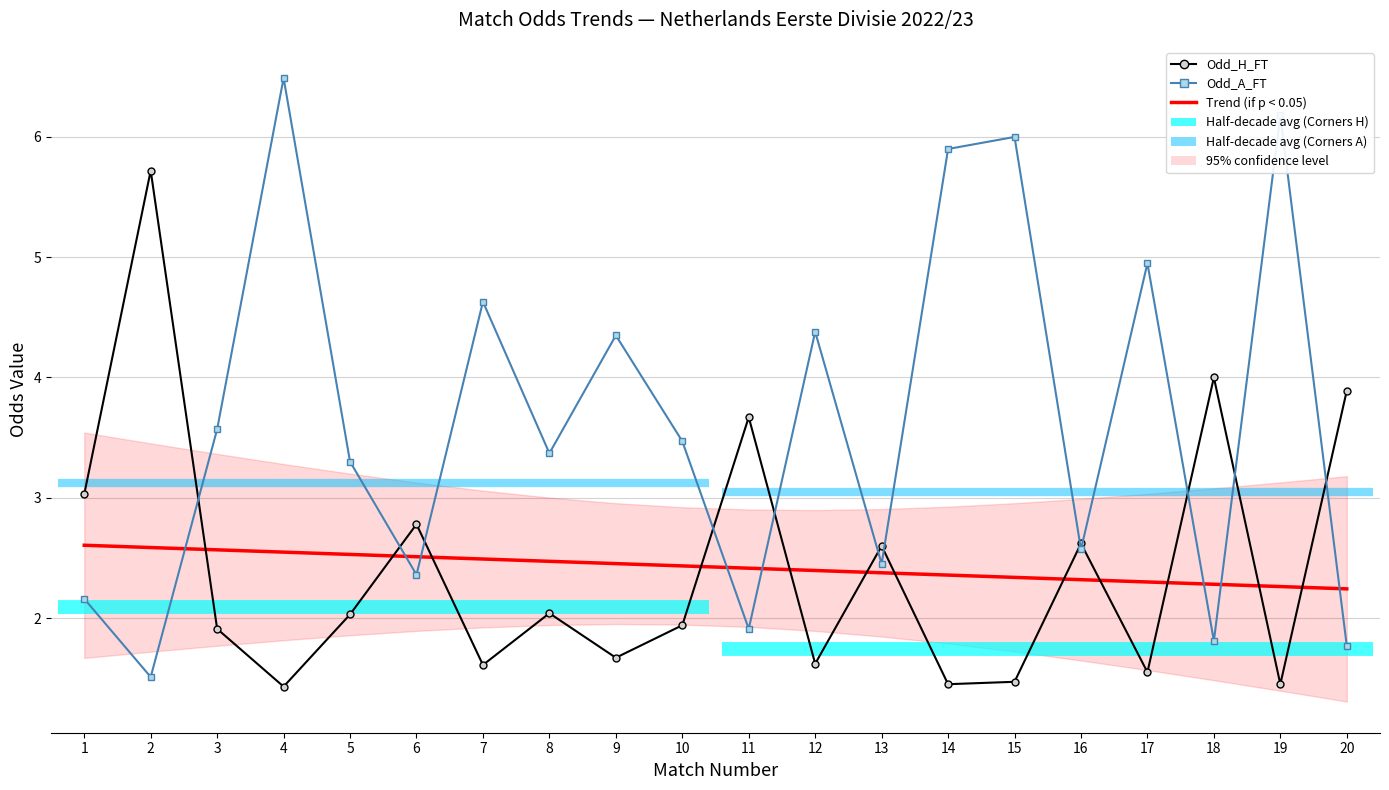

What is the difference between the second highest and second lowest values in the Odd_A_FT series?

4.4